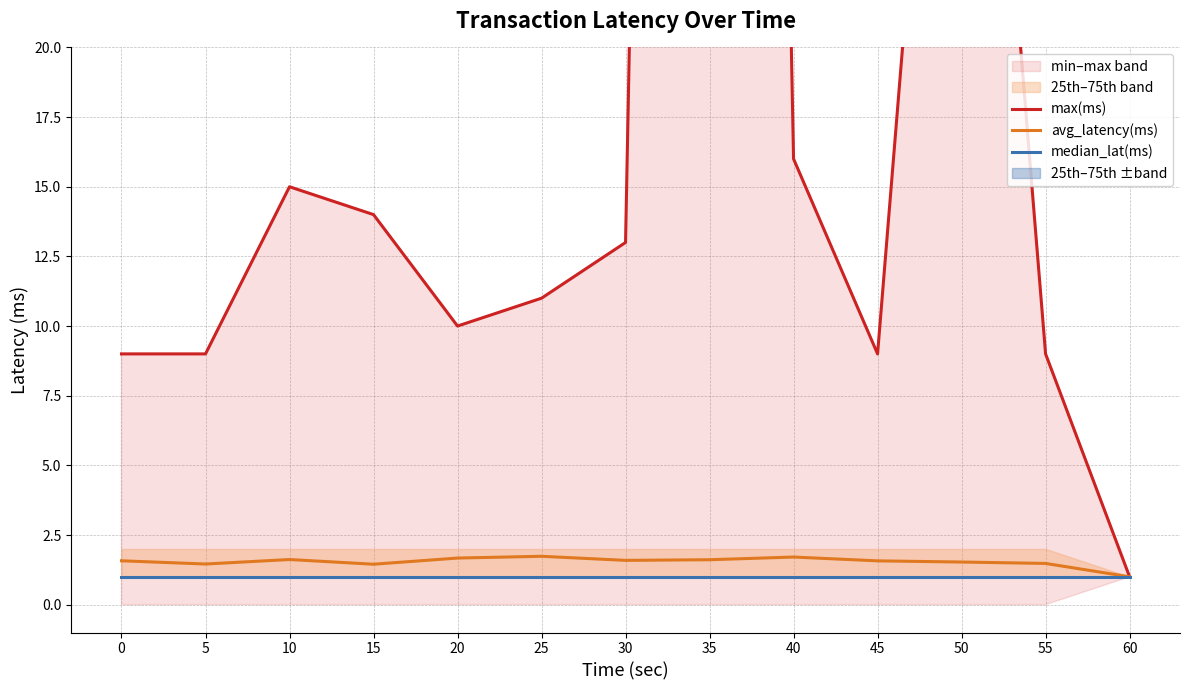

Count the number of categories in the chart.

13